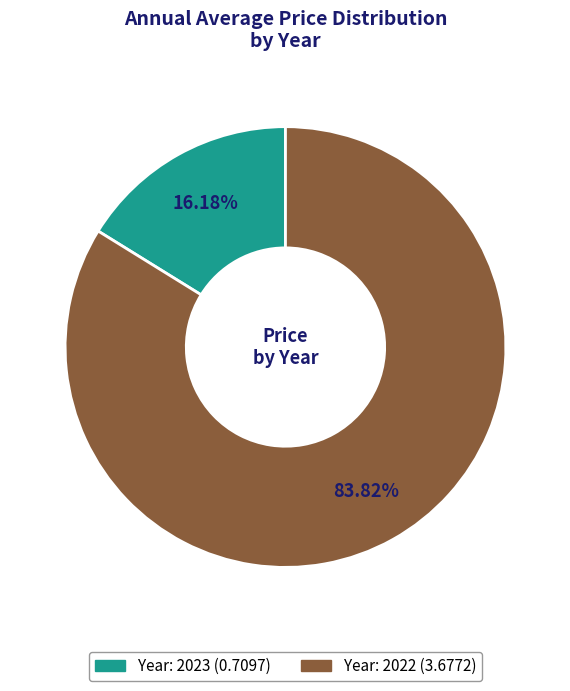

Is there a majority slice in this chart?

Yes